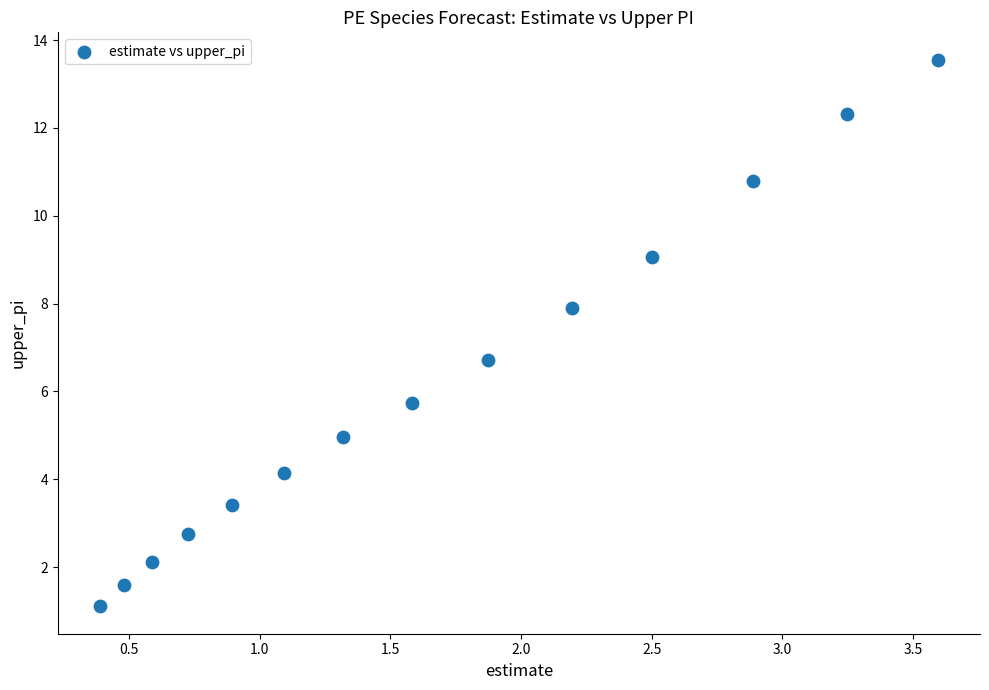

What Y value in the scatter plot is closest to 7?

6.7